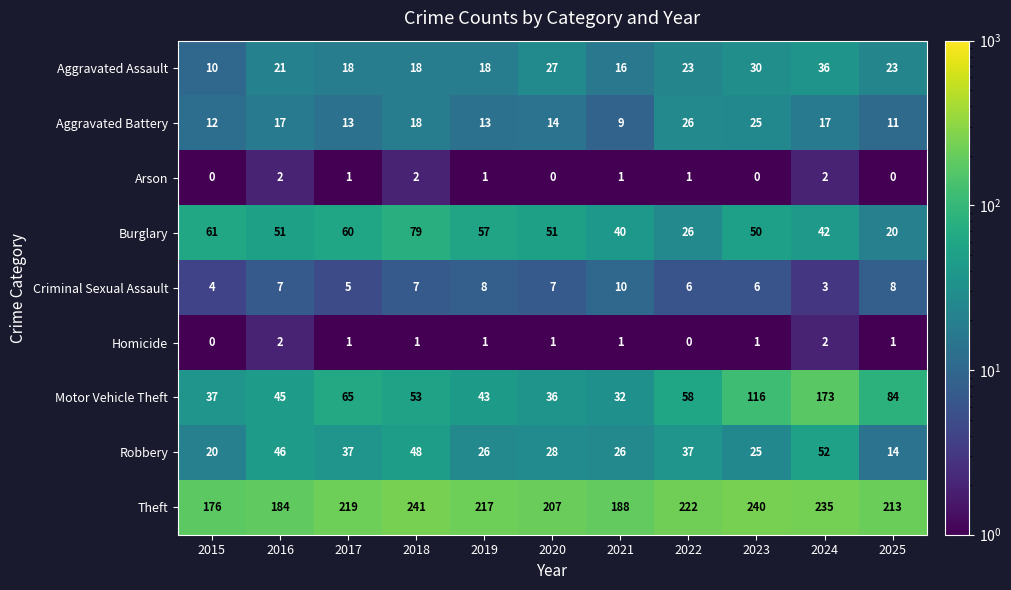

What is the average value of the Burglary series?

49